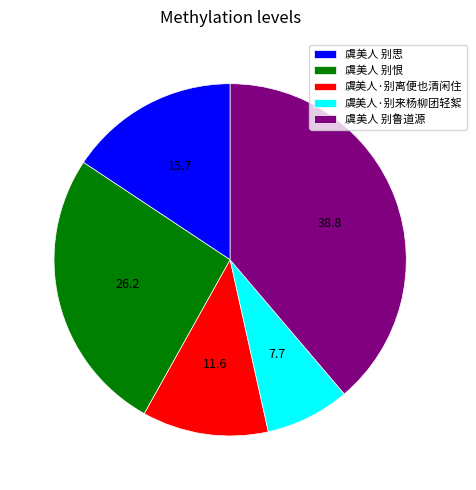

Is there a majority slice in this chart?

No